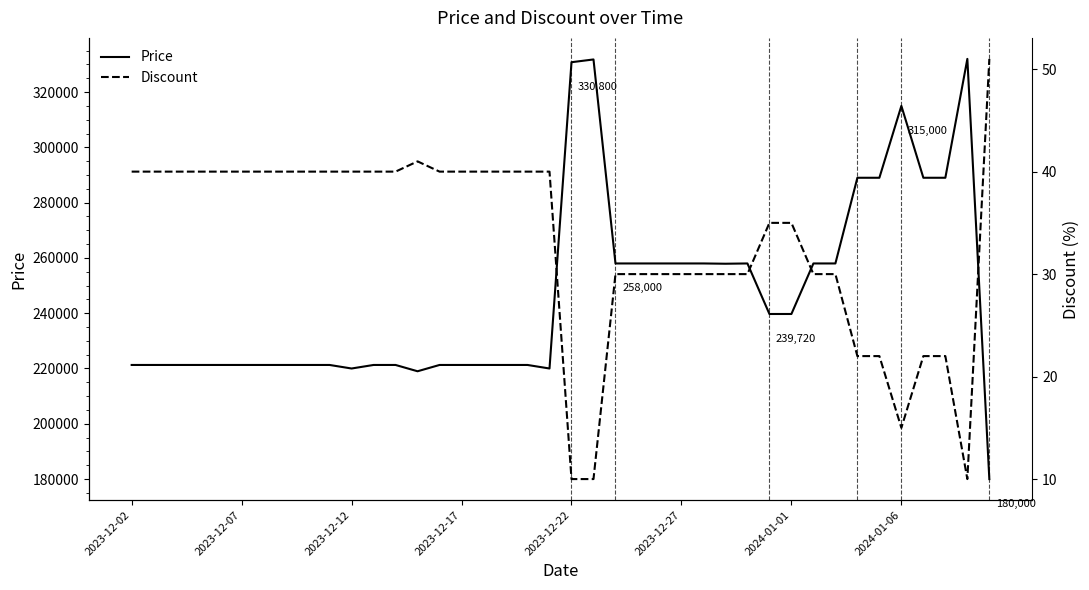

What is the minimum value for Price?

180000